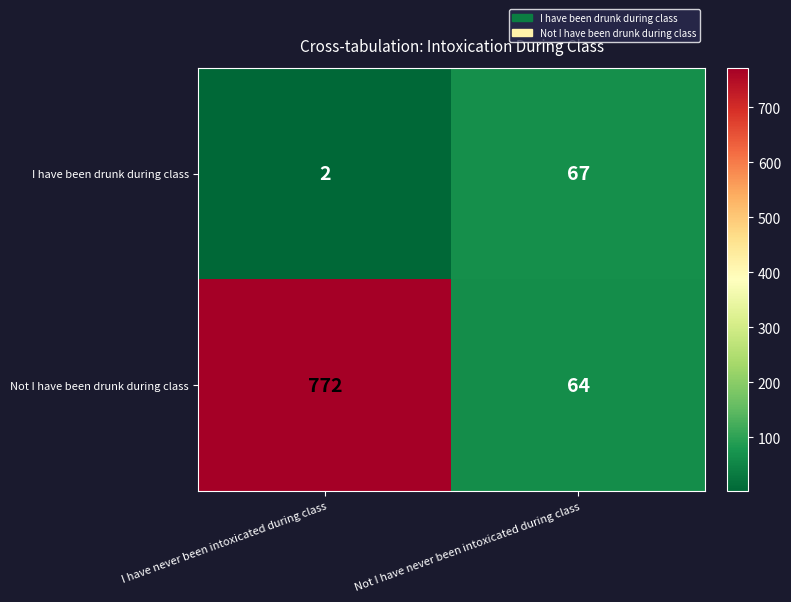

The I have been drunk during class series shows 67 at Not I have never been intoxicated during class. True or false?

True